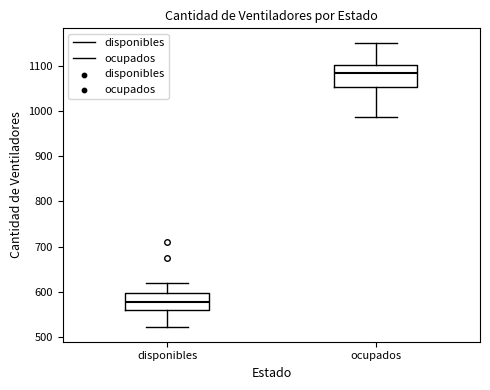

Which box has the lowest median line?

disponibles